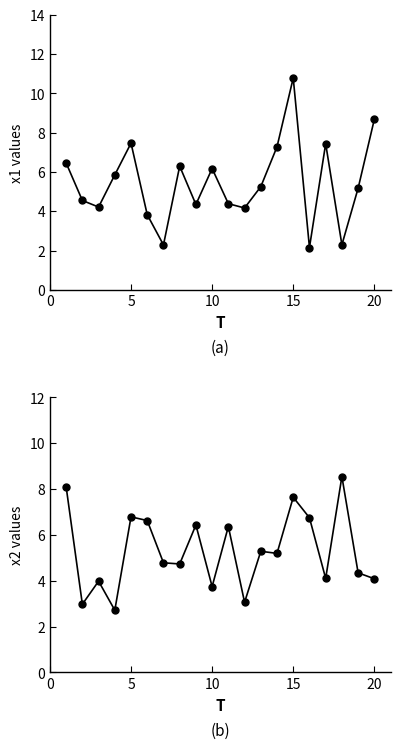

How many data points in x2 are above 5?

10